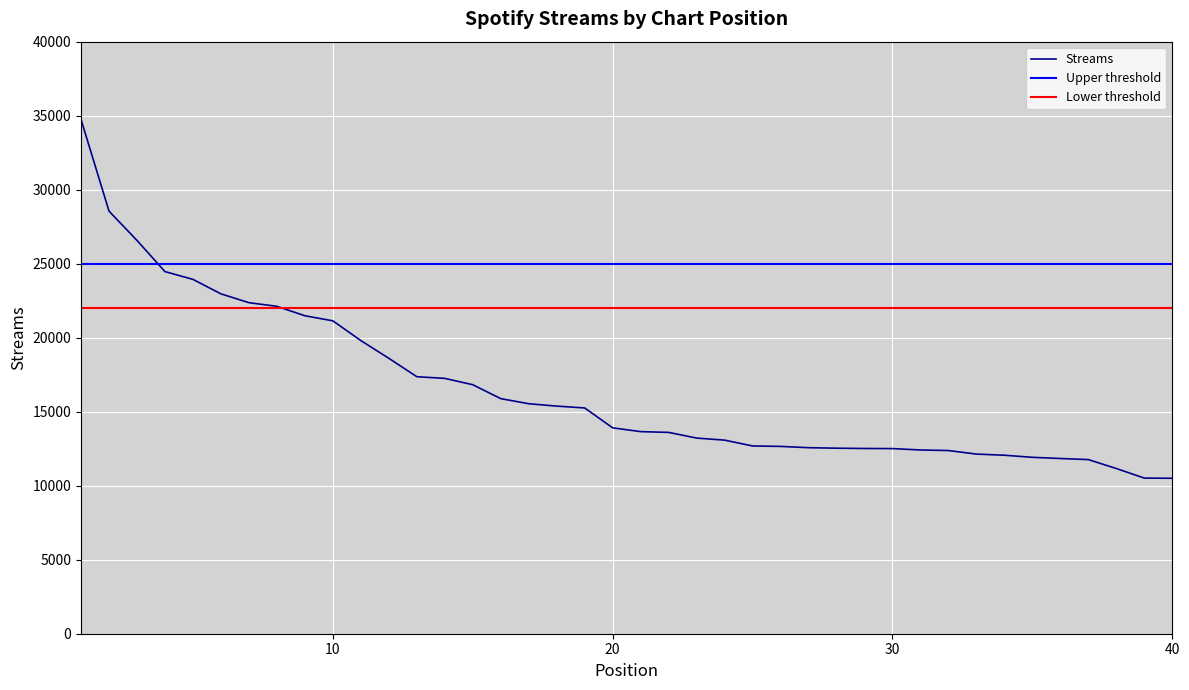

True or false: there are more than 0 points higher than both neighbors.

False